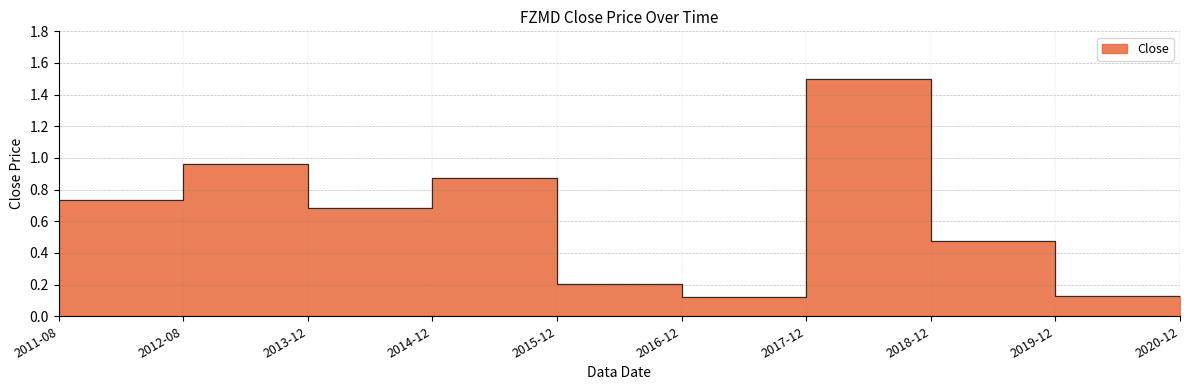

What is the value of the 6th point from the left?

0.1